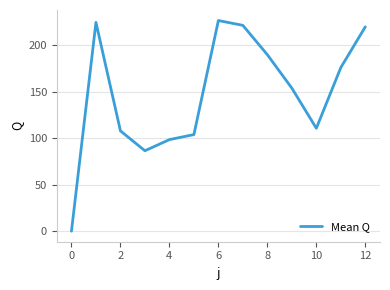

What is the greatest value displayed?

226.8